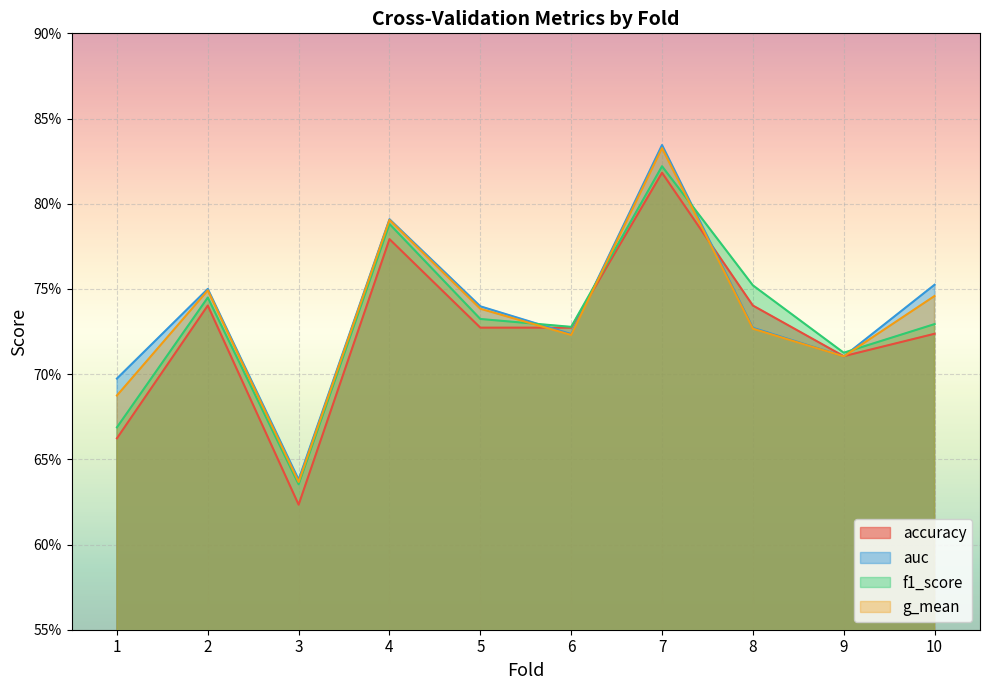

Rank the series by their average value, from highest to lowest.

auc, g_mean, f1_score, accuracy